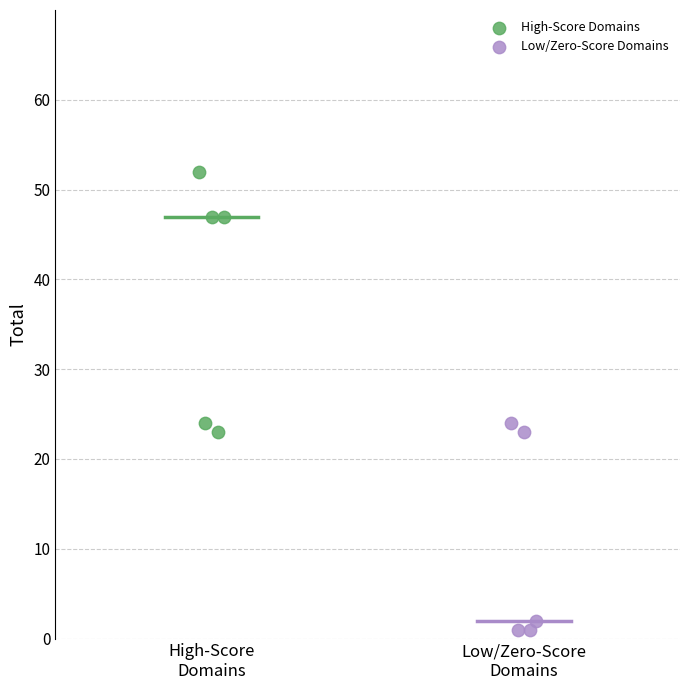

Which series contains the lowest Y value?

Low/Zero-Score Domains